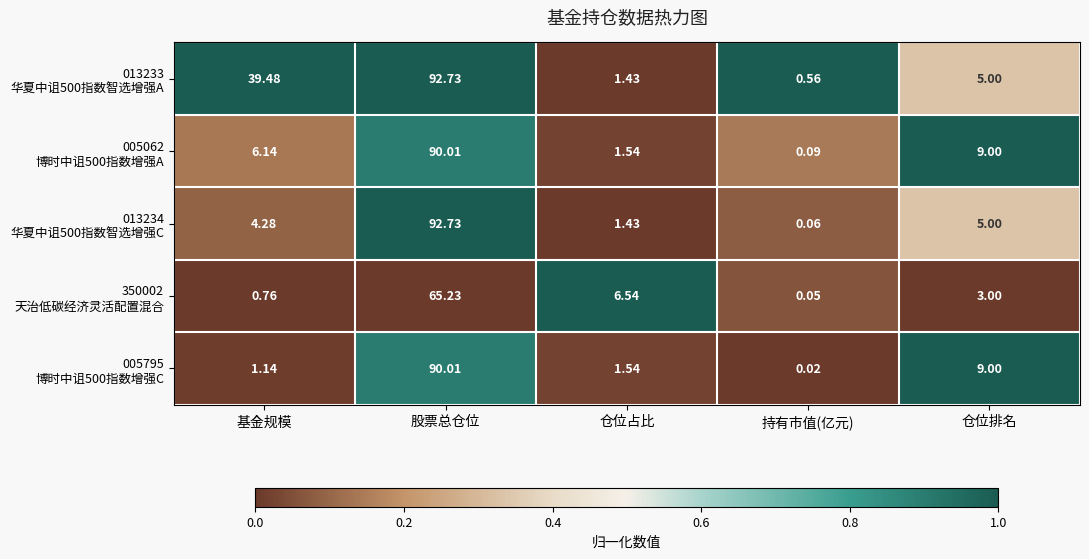

At which category is the sum across all series the highest?

股票总仓位